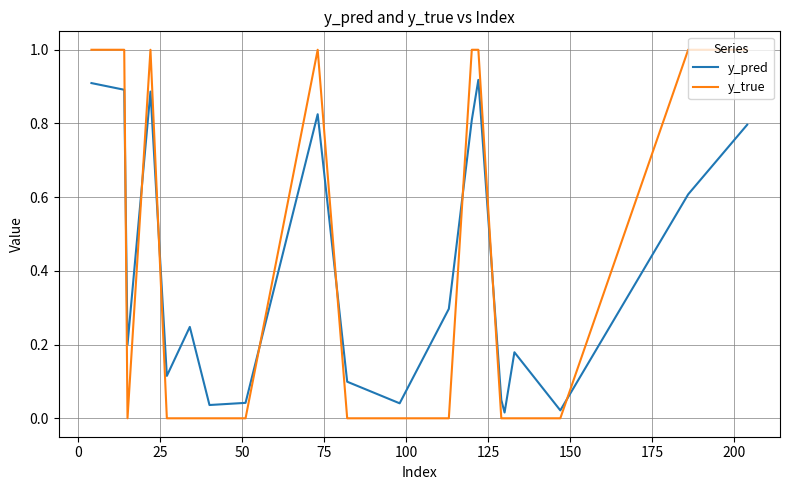

What is the difference between the maximum and minimum values in the y_true series?

1.0